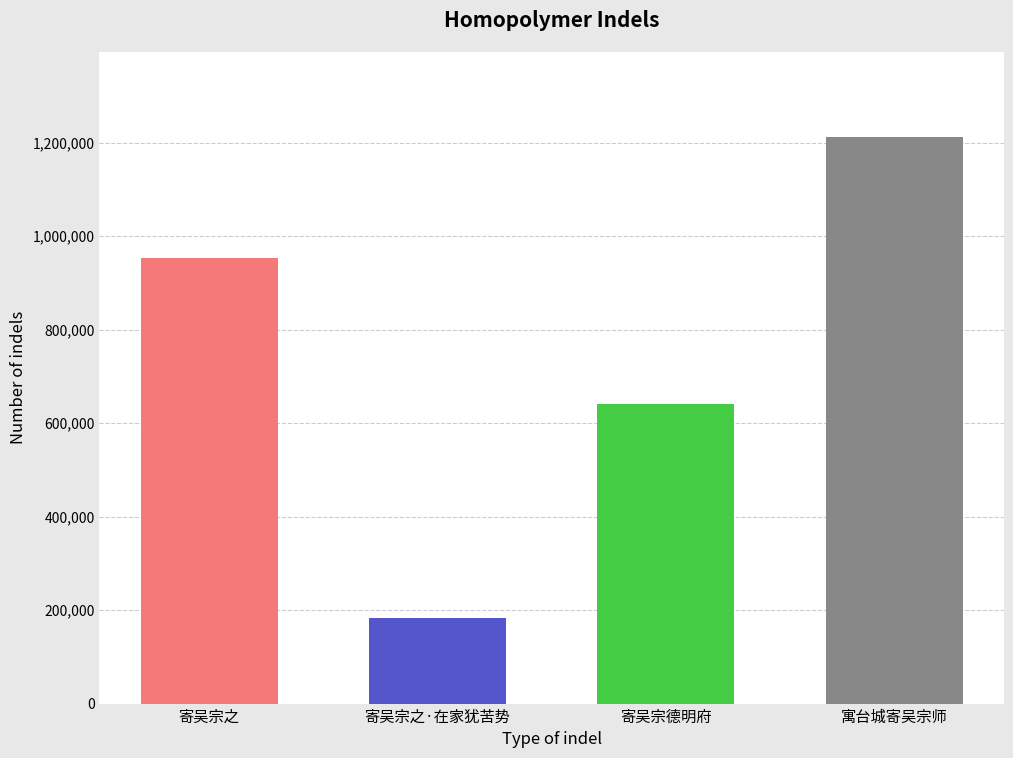

Read the value at 寄吴宗德明府, to the nearest 50.

641450